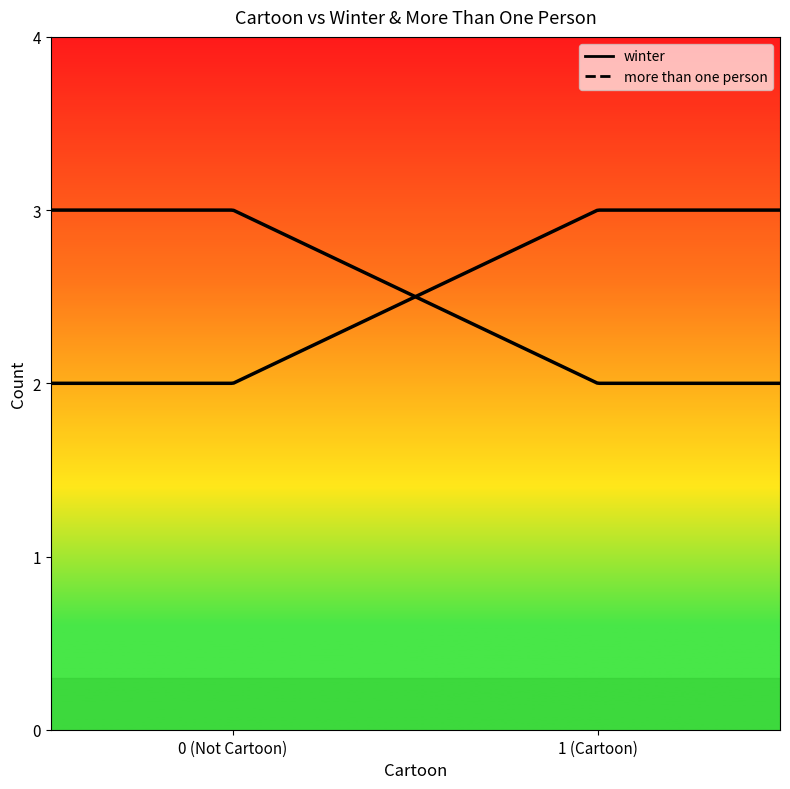

Between 0 and 1, which series saw the biggest shift?

winter